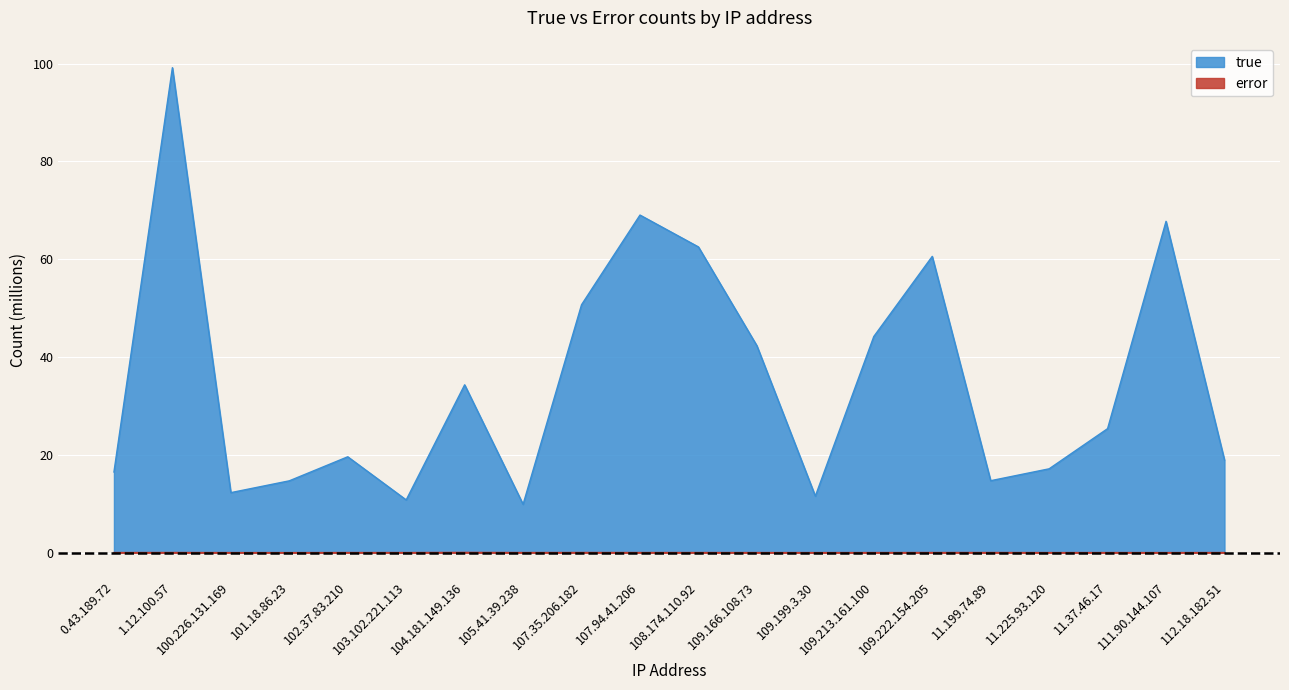

Where is the first local minimum for error?

101.18.86.23